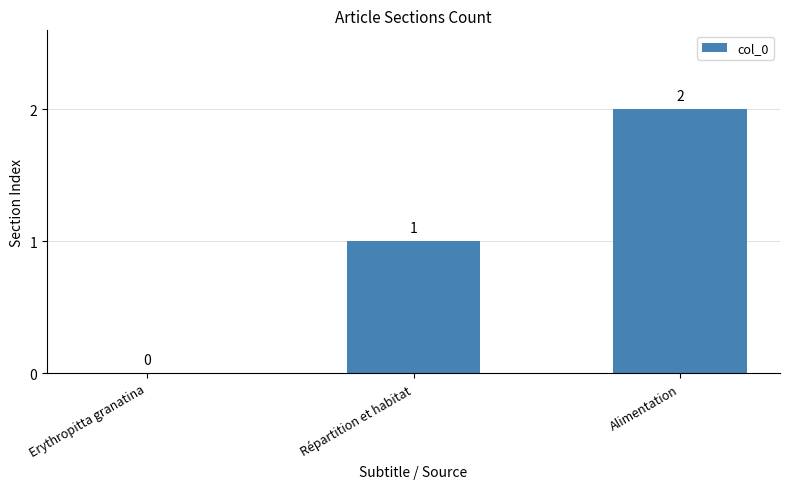

Reading right to left, extract all data points from this chart.

Alimentation=2	Répartition et habitat=1	Erythropitta granatina=0